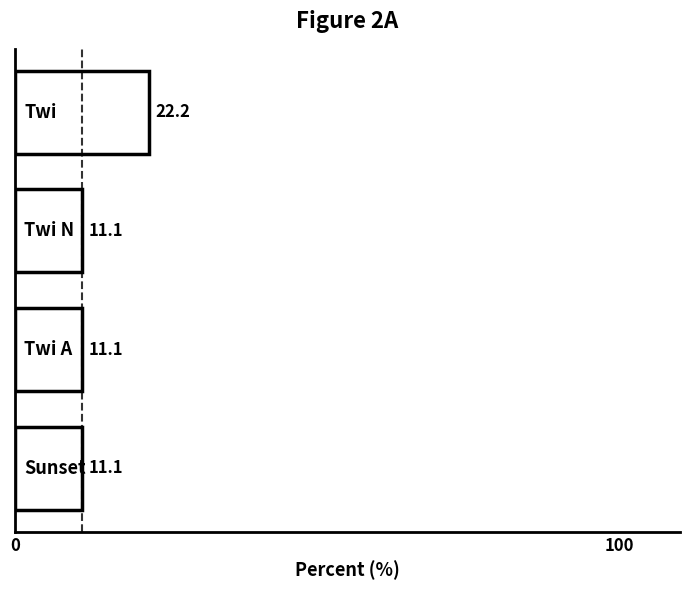

What is the difference between the maximum and minimum values?

11.1